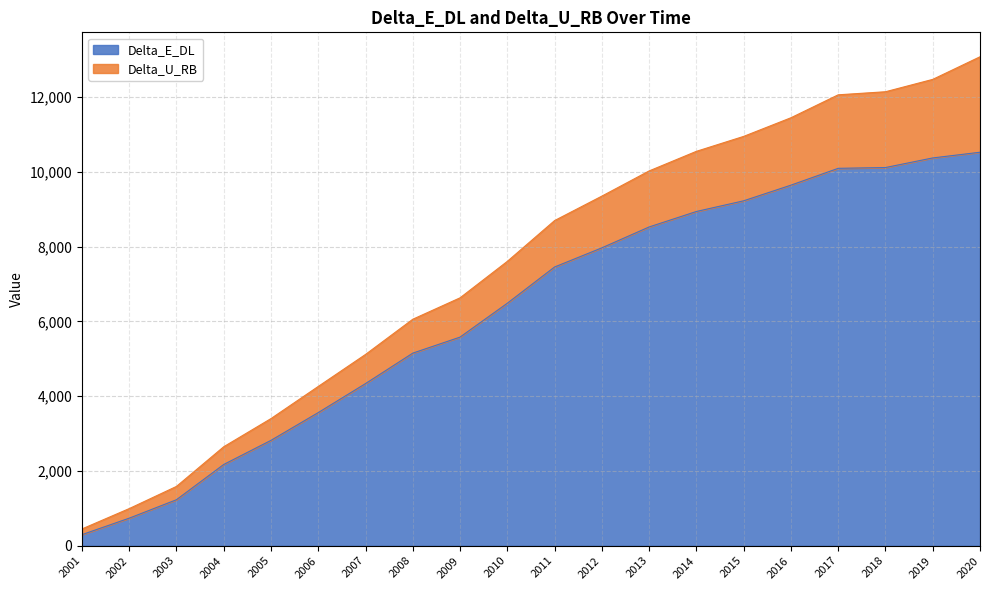

Which category has the lowest value in the Delta_E_DL series?

2001